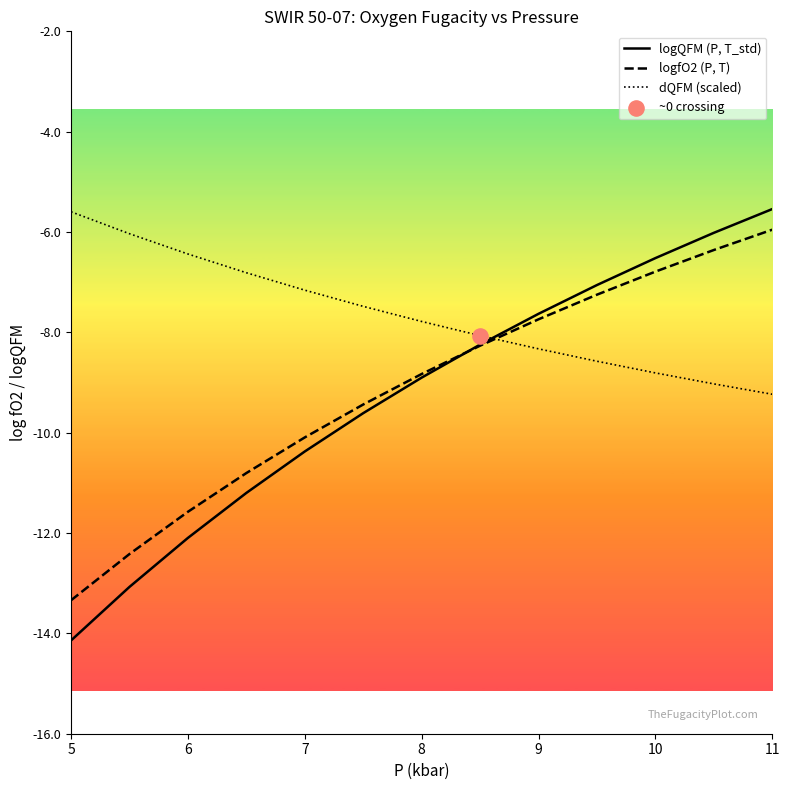

Which series has the largest Y range (max minus min)?

logQFM (P, T_std)